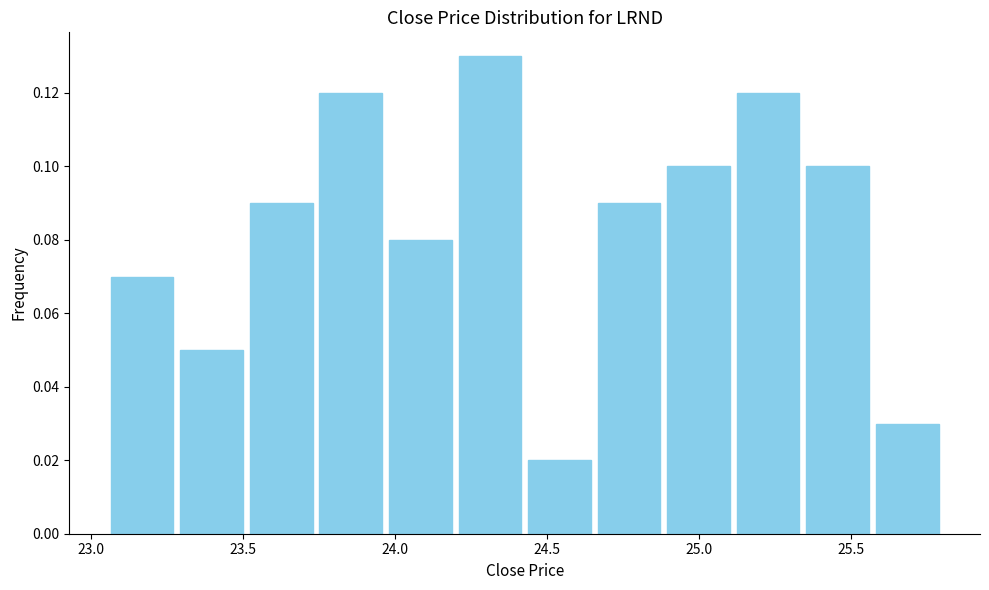

Reading left to right, transcribe this chart: for each bar, give the range it covers on the x-axis and its height. Neither the bar edges nor the heights are printed on the chart, so give them approximately, as read against the axes.

23.05 to 23.30: 0.07
23.30 to 23.50: 0.05
23.50 to 23.75: 0.09
23.75 to 23.95: 0.12
23.95 to 24.20: 0.08
24.20 to 24.45: 0.13
24.45 to 24.65: 0.02
24.65 to 24.90: 0.09
24.90 to 25.10: 0.10
25.10 to 25.35: 0.12
25.35 to 25.55: 0.10
25.55 to 25.80: 0.03